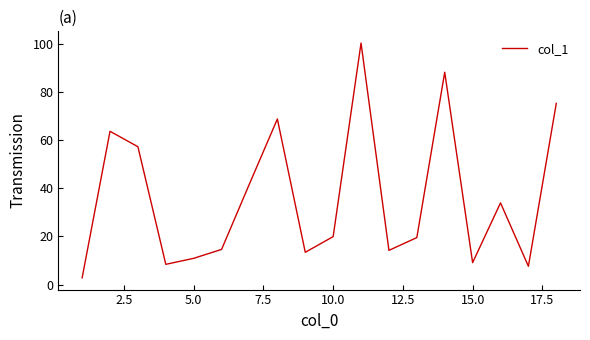

What is the maximum value shown in the chart?

100.2